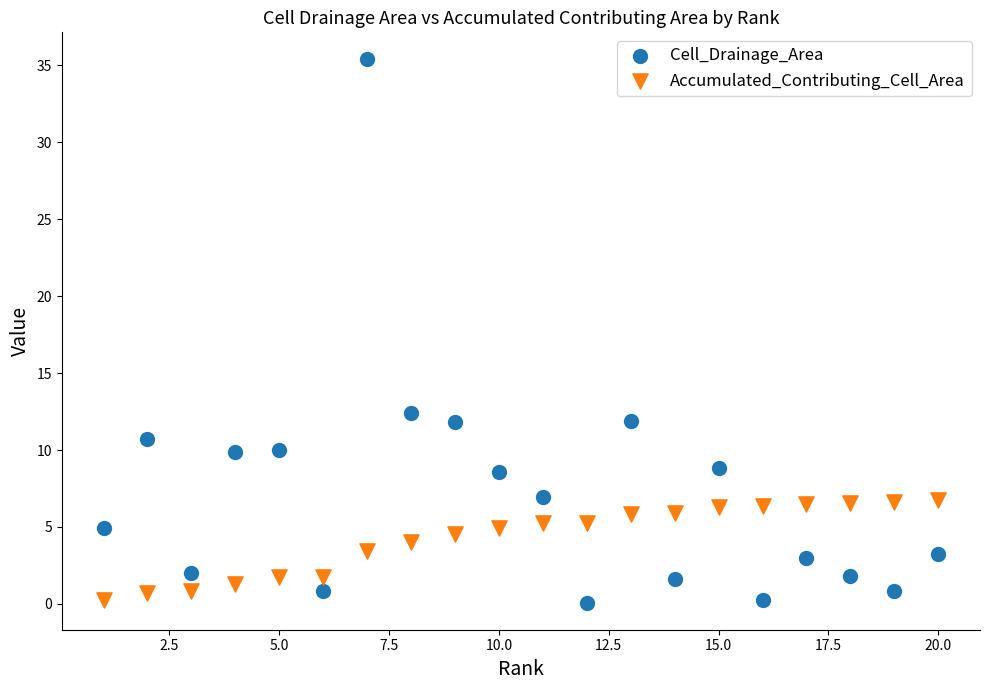

Which series reaches the maximum Y coordinate?

Cell_Drainage_Area